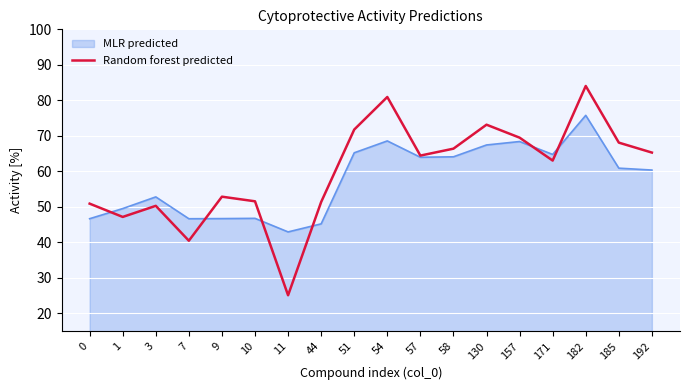

At which label does MLR predicted reach its peak?

182